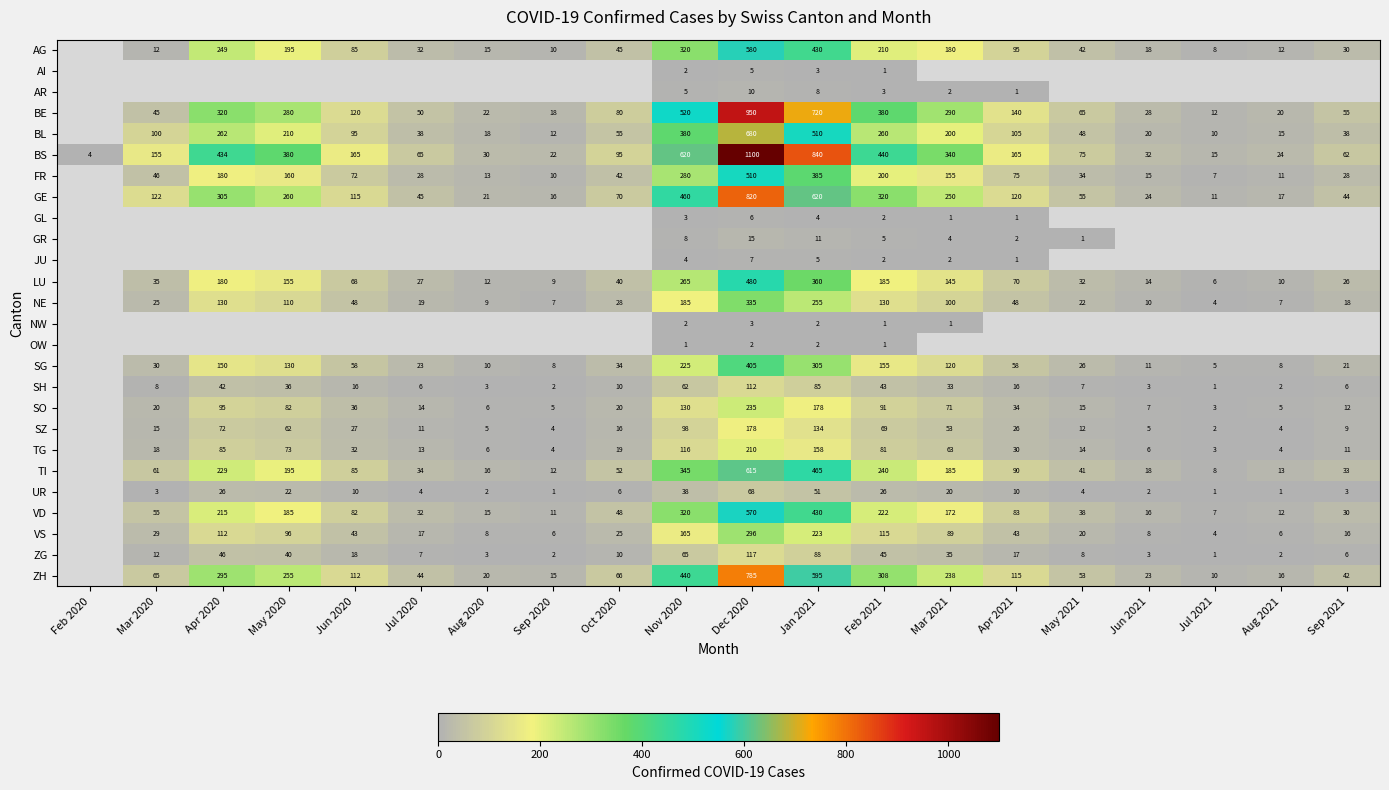

At which category is the sum across all series the highest?

Dec 2020